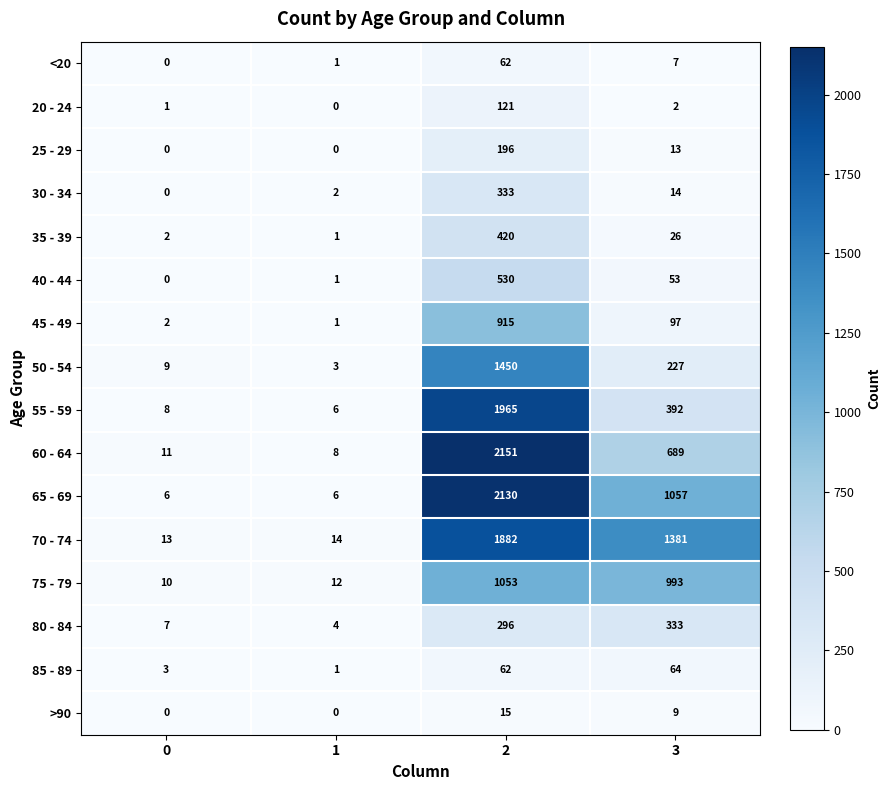

The value of 60 - 64 at 1 is 14. True or false?

False